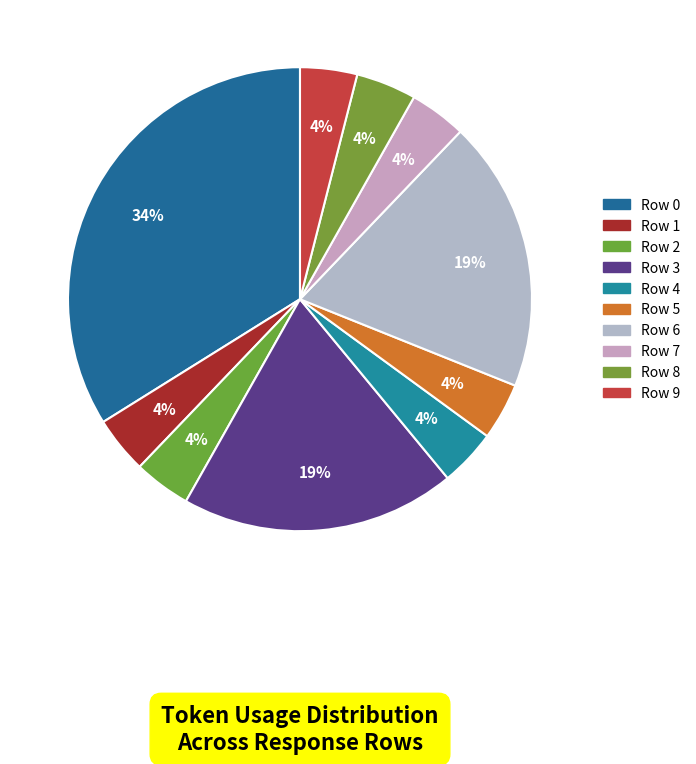

Rank the categories by value from lowest to highest.

Row 1, Row 2, Row 4, Row 5, Row 7, Row 9, Row 8, Row 6, Row 3, Row 0